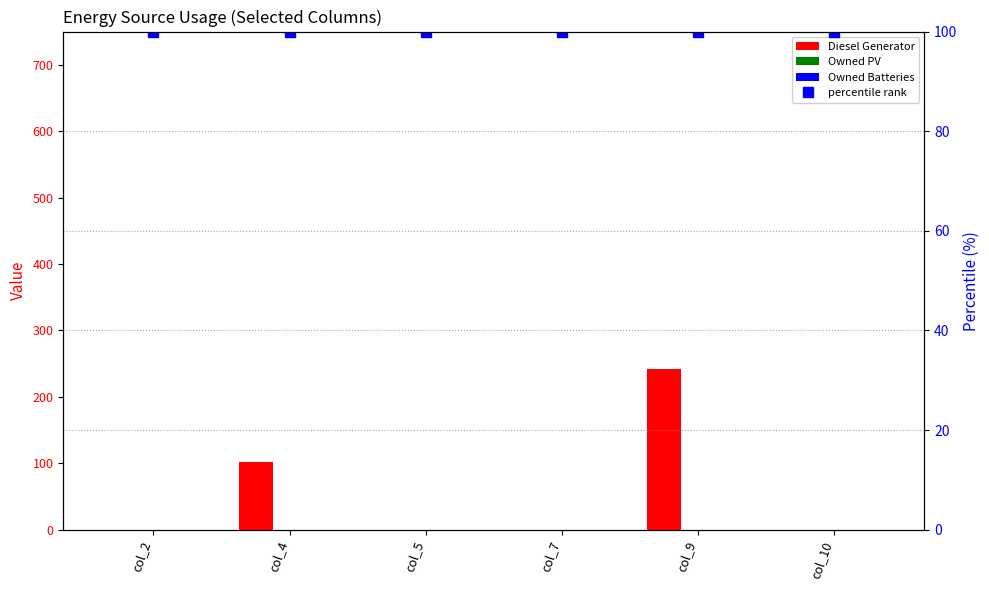

At how many categories does at least one series exceed 156?

1